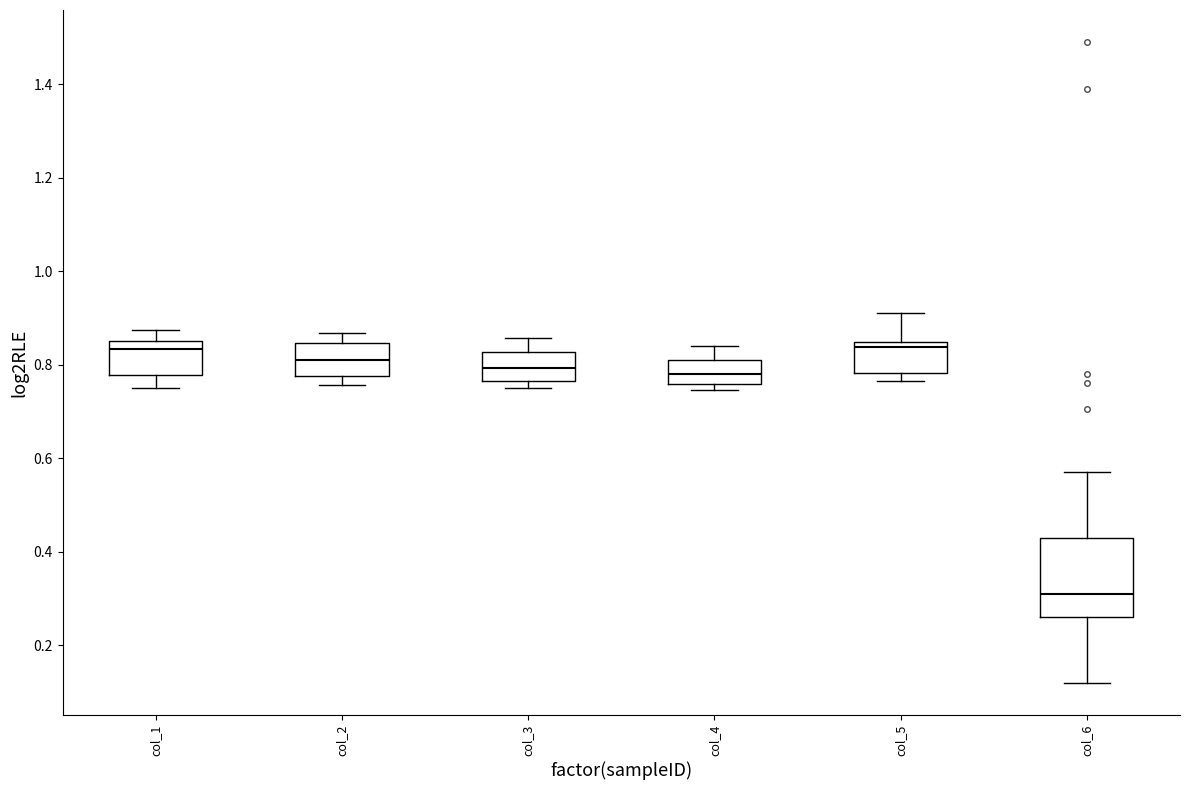

Reading left to right, read every box against the y-axis: the position of its median line, the range the box covers, and the ends of its whiskers. The values are not printed on the chart, so give them approximately, as read against the axis.

col_1: median 0.84, box 0.78 to 0.86, whiskers 0.76 to 0.88
col_2: median 0.82, box 0.78 to 0.84, whiskers 0.76 to 0.86
col_3: median 0.80, box 0.76 to 0.82, whiskers 0.76 (just below the box's lower edge) to 0.86
col_4: median 0.78, box 0.76 to 0.82, whiskers 0.74 to 0.84
col_5: median 0.84 (just below the box's upper edge), box 0.78 to 0.84, whiskers 0.76 to 0.92
col_6: median 0.32, box 0.26 to 0.44, whiskers 0.12 to 0.58